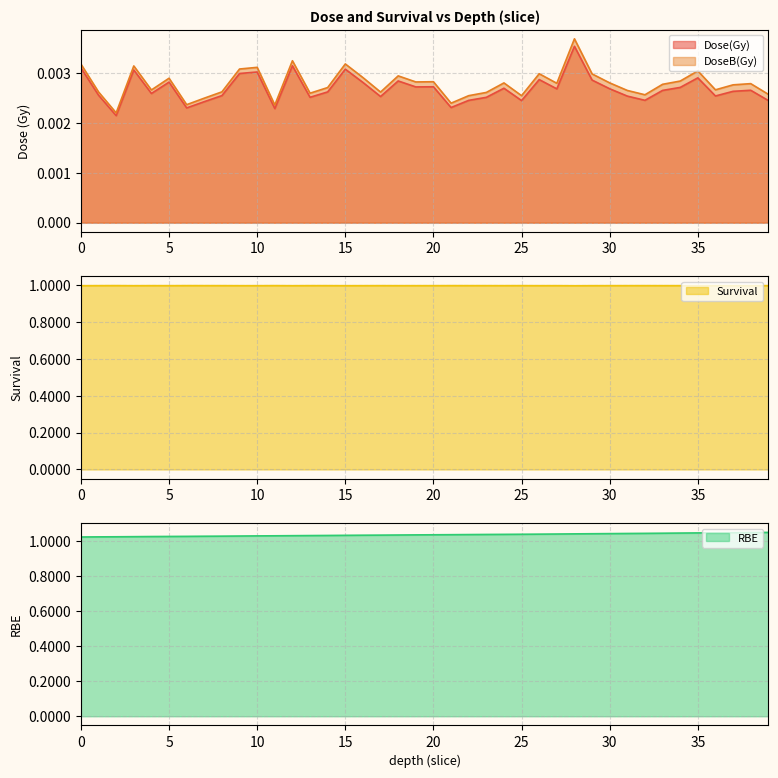

The value of RBE at 39 is 0.7. True or false?

False